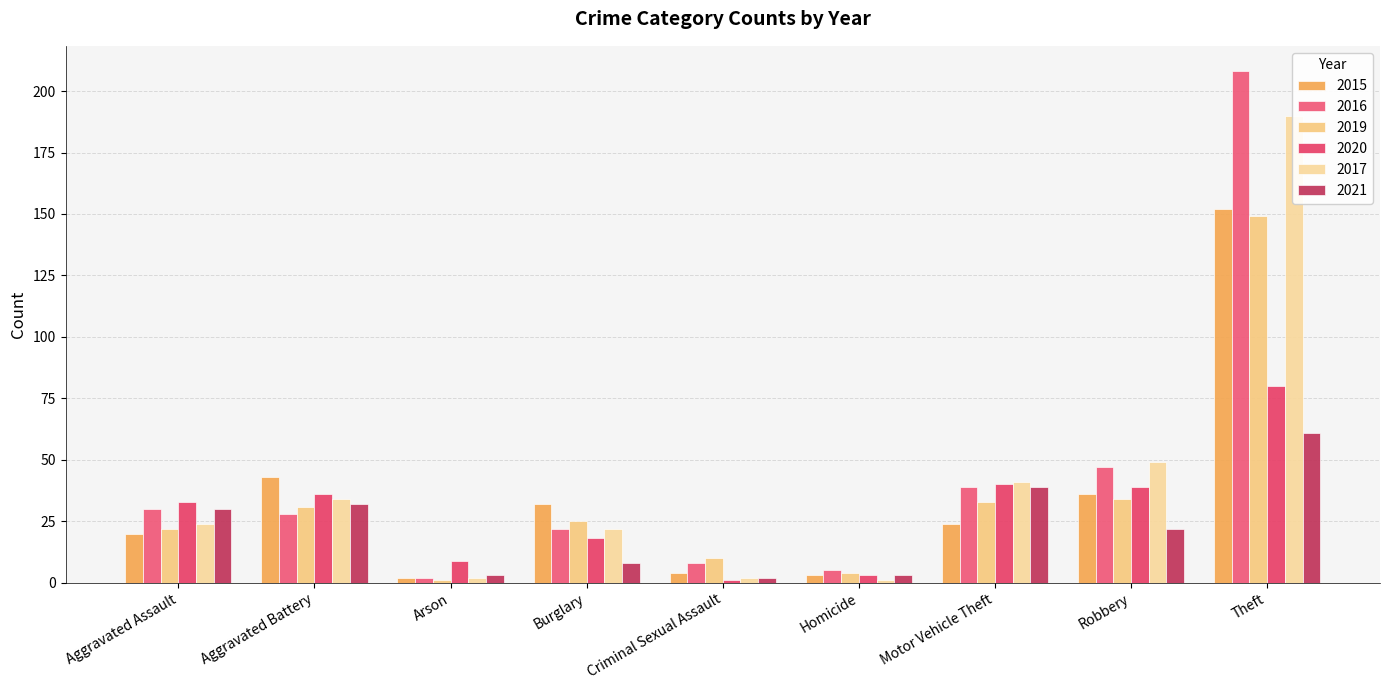

Which label corresponds to the smallest value in the chart?

Arson